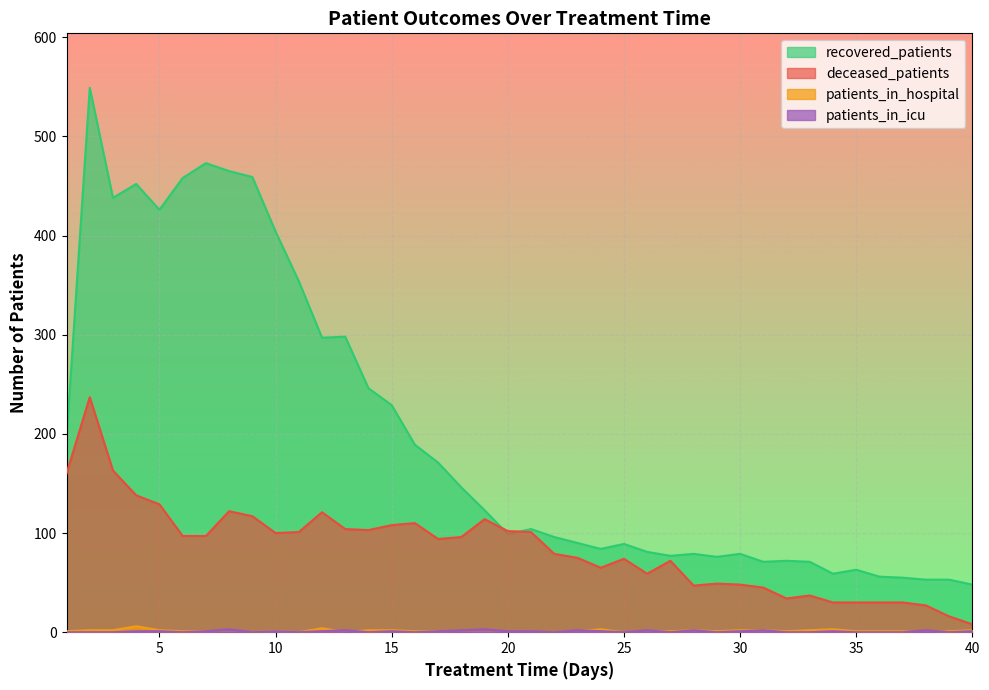

How many lines are shown in the chart?

4